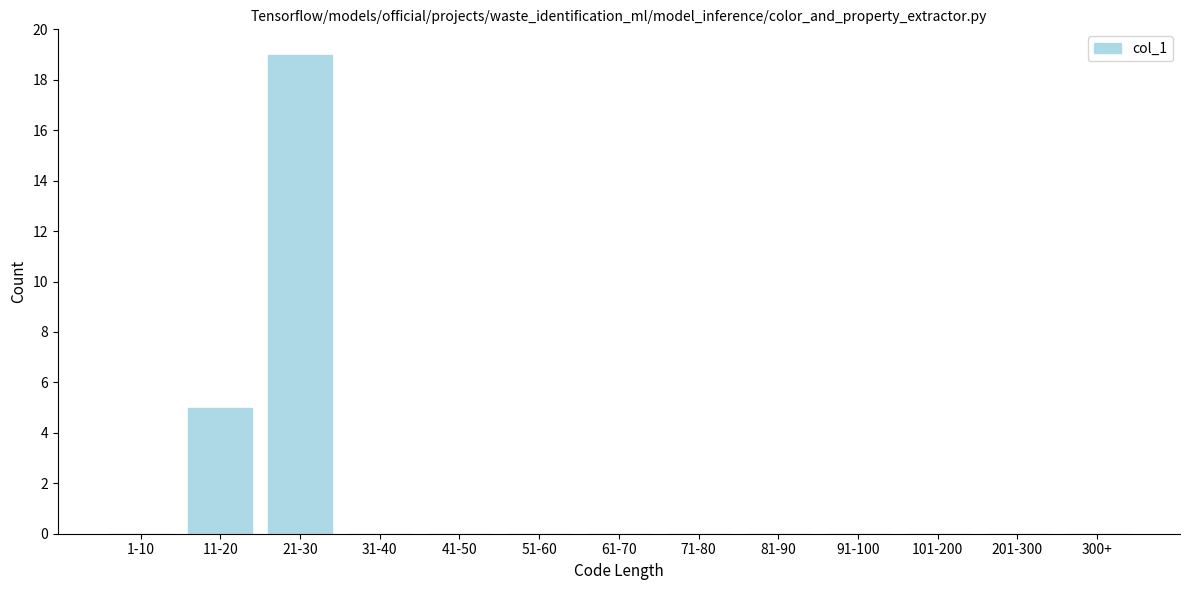

Reading left to right, transcribe all the data shown in this chart.

1-10=0	11-20=5	21-30=19	31-40=0	41-50=0	51-60=0	61-70=0	71-80=0	81-90=0	91-100=0	101-200=0	201-300=0	300+=0